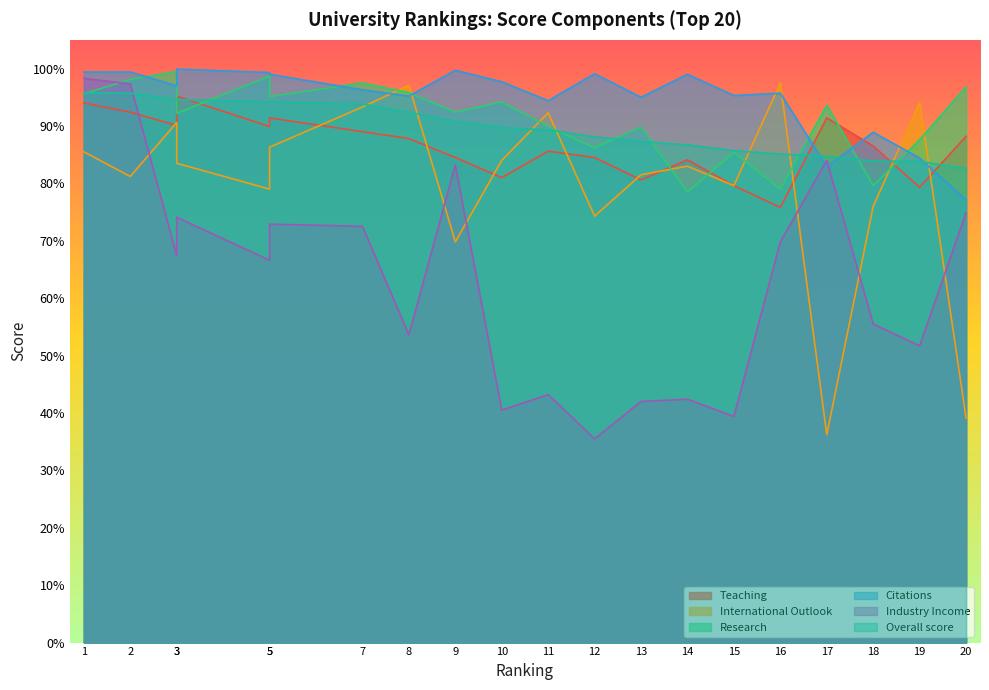

Between 1 and 10, which series saw the biggest shift?

Industry Income